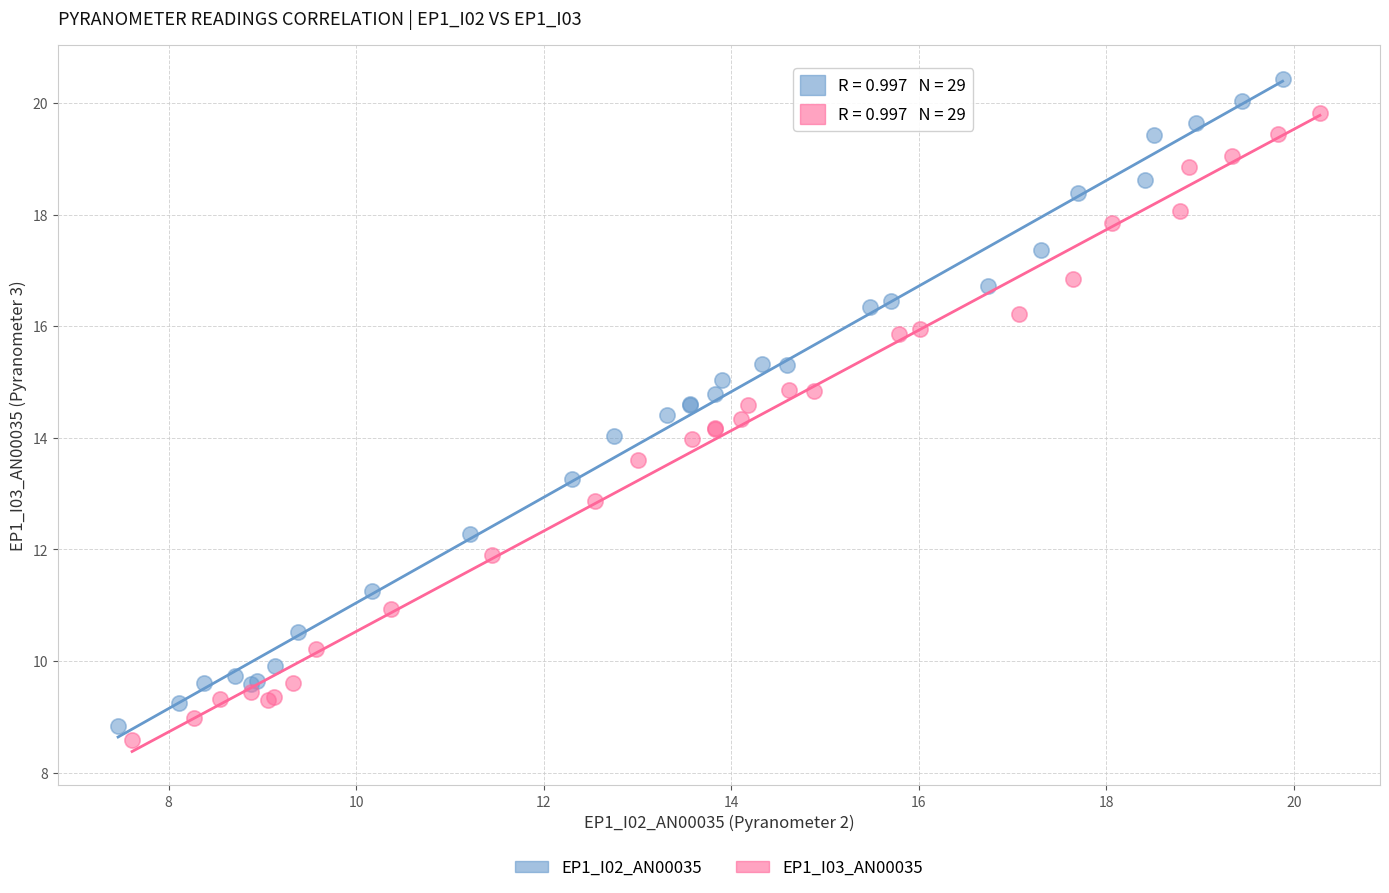

Which series has the largest Y range (max minus min)?

EP1_I02_AN00035